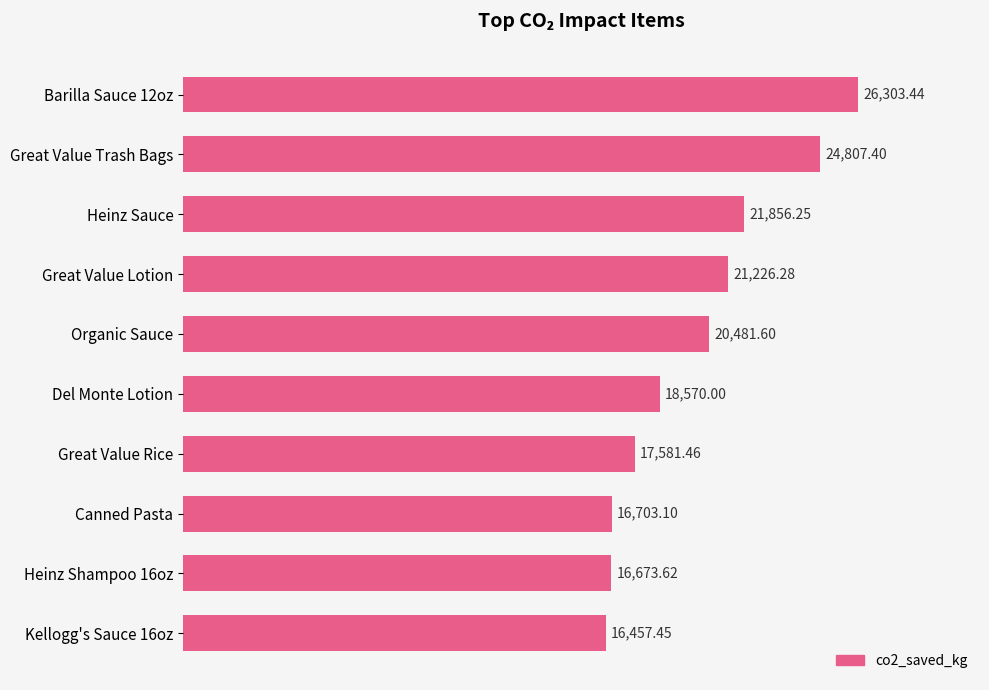

Does the chart contain stacked bars?

No